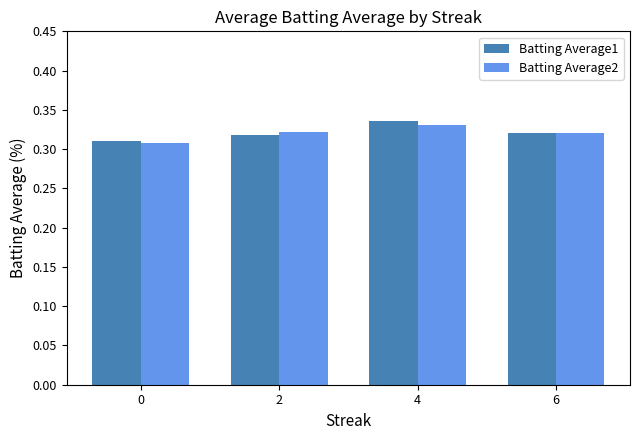

Is the value of Batting Average1 at 4 greater than the value of Batting Average2 at 2?

Yes